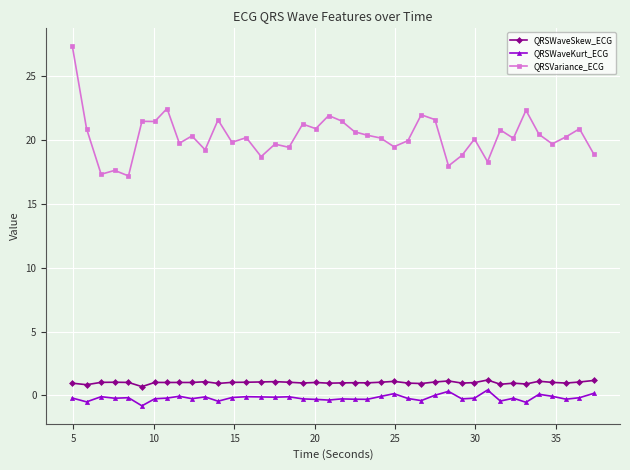

What is the sum of all QRSWaveSkew_ECG values?

40.3